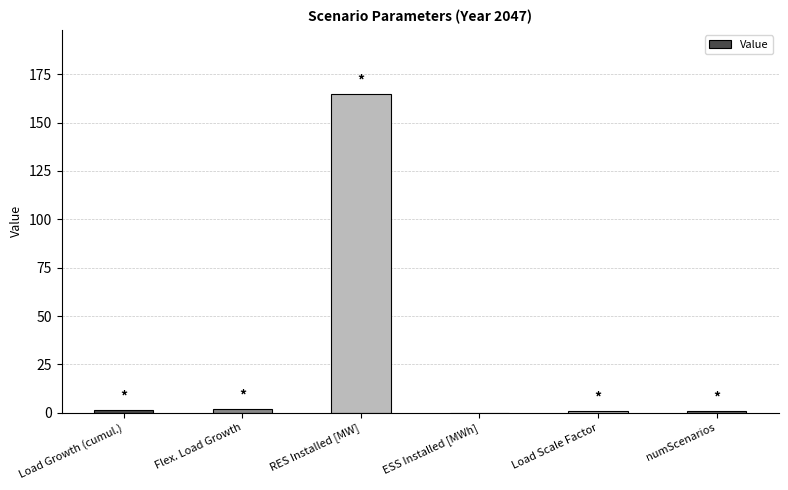

What is the change in value from ESS Installed [MWh] to numScenarios?

+1.0